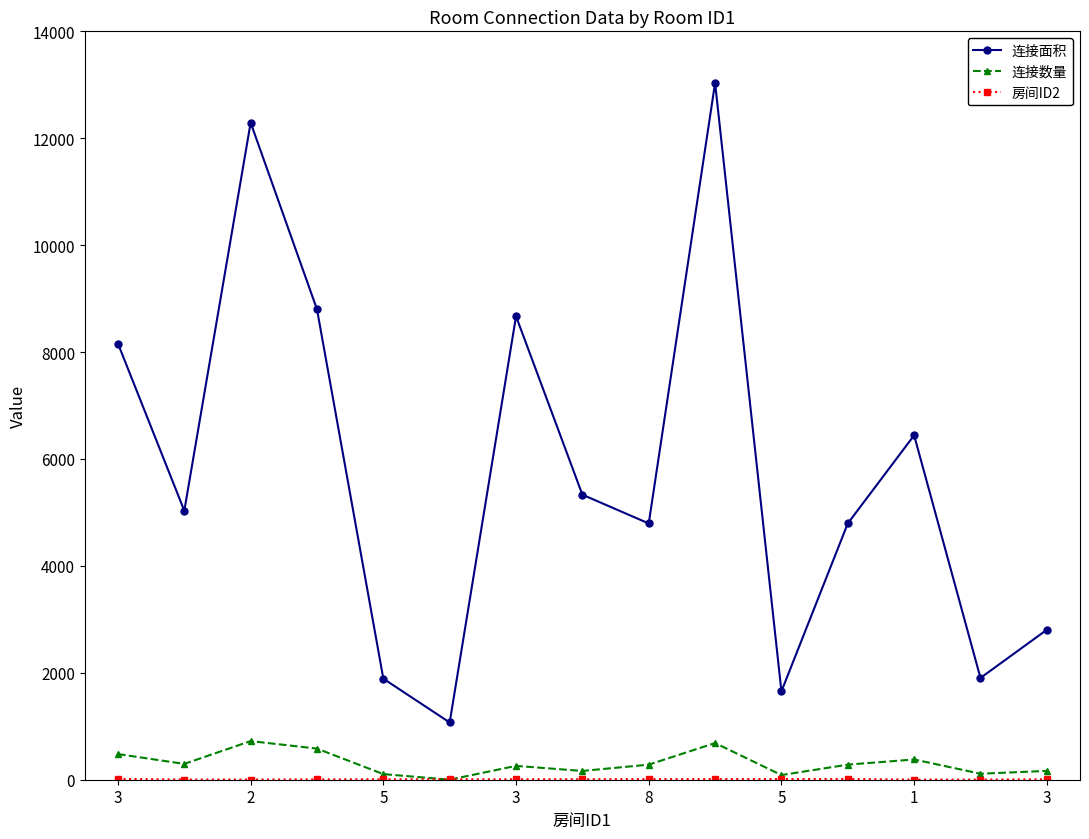

True or false: 连接数量 and 连接面积 cross at least once.

False